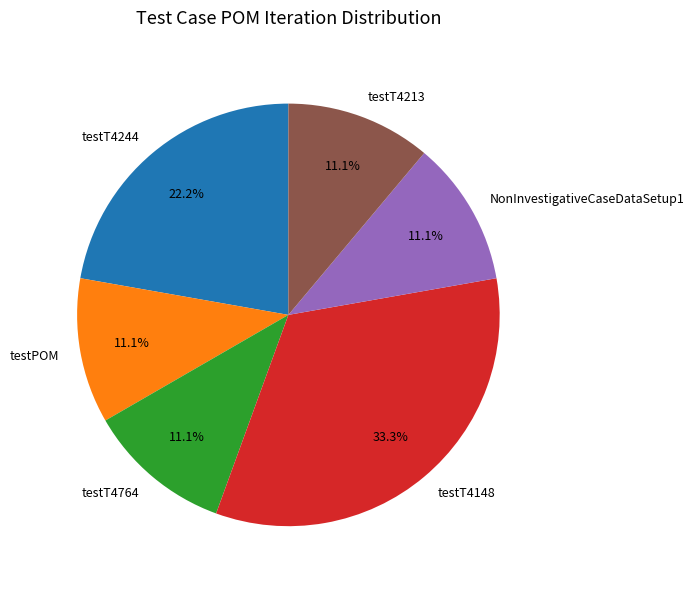

What is the ratio of the value at testT4213 to the value at testT4148?

0.3